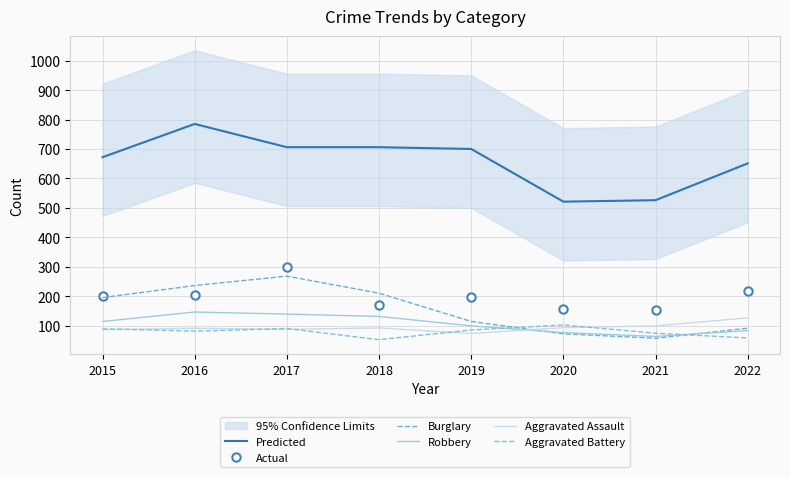

How many values in the Robbery series are below 114?

4